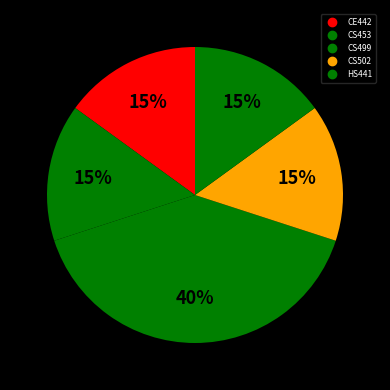

How many segments does this pie chart have?

5